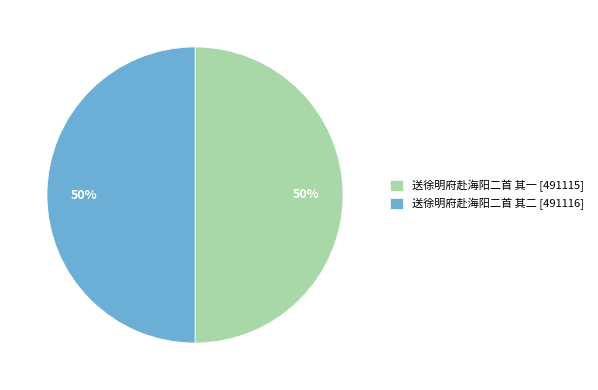

Is the sum of 送徐明府赴海阳二首 其一 and 送徐明府赴海阳二首 其二 greater than half?

Yes